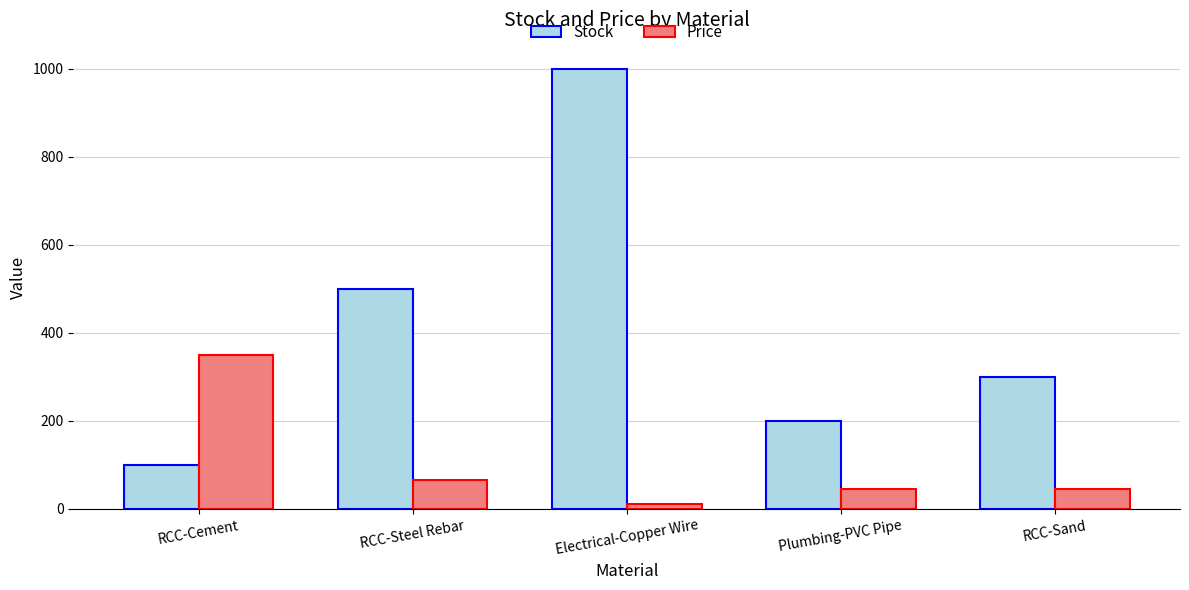

At which label does Stock first exceed 300?

RCC-Steel Rebar